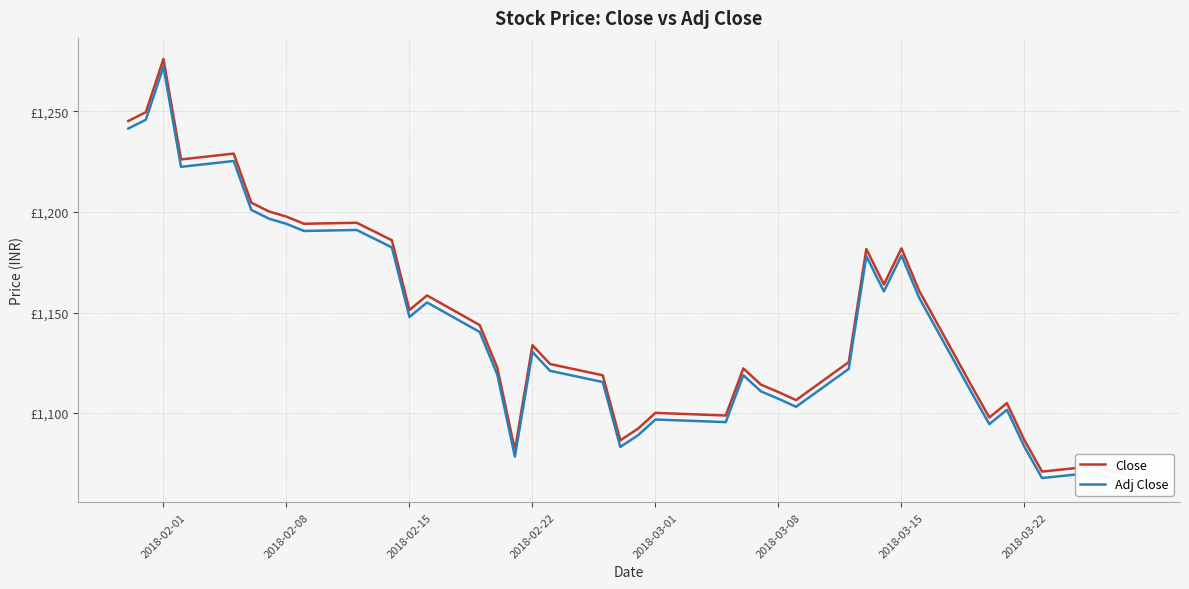

Count the number of data series in this chart.

2